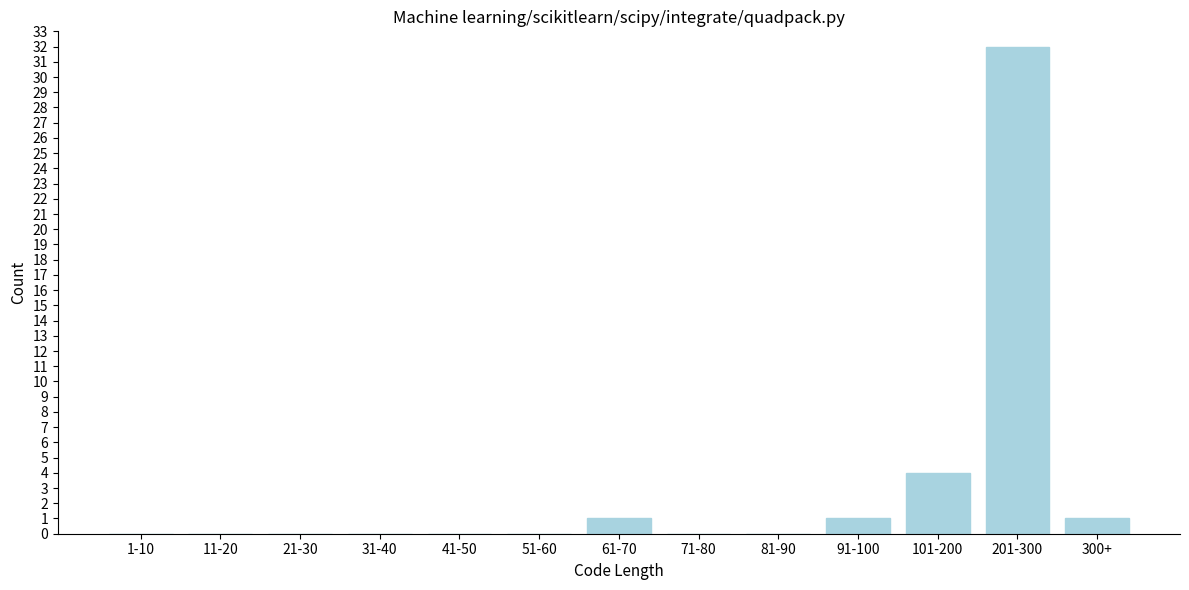

Reading left to right, what are all the values shown in this chart?

1-10=0	11-20=0	21-30=0	31-40=0	41-50=0	51-60=0	61-70=1	71-80=0	81-90=0	91-100=1	101-200=4	201-300=32	300+=1